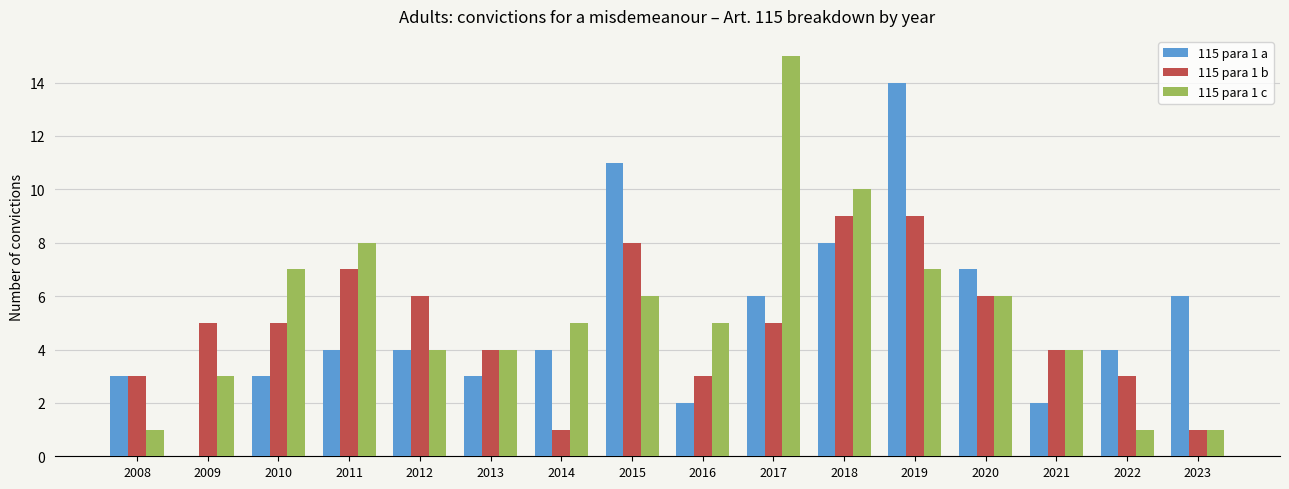

The value of 115 para 1 b at 2023 is 1. True or false?

True